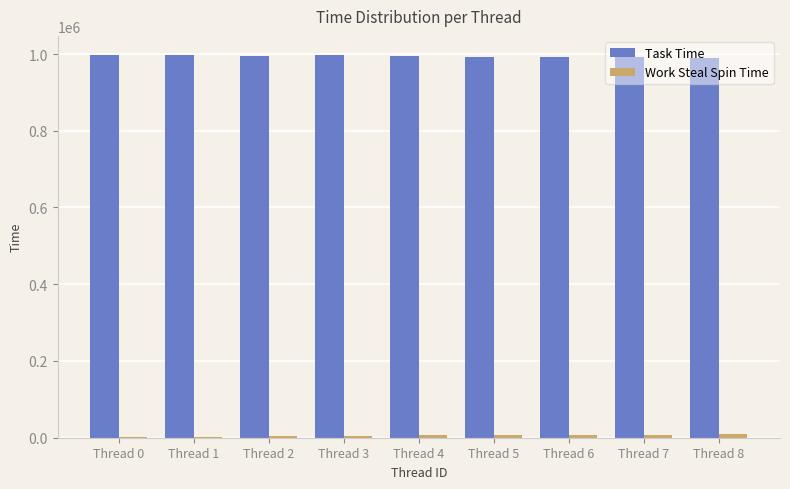

What is the maximum value shown in the chart?

997370